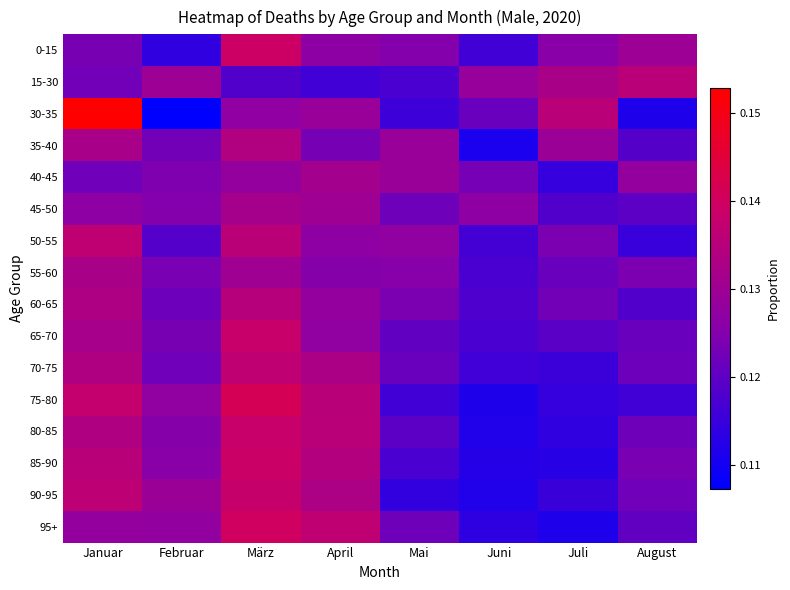

Which label corresponds to the smallest value in the chart?

Februar